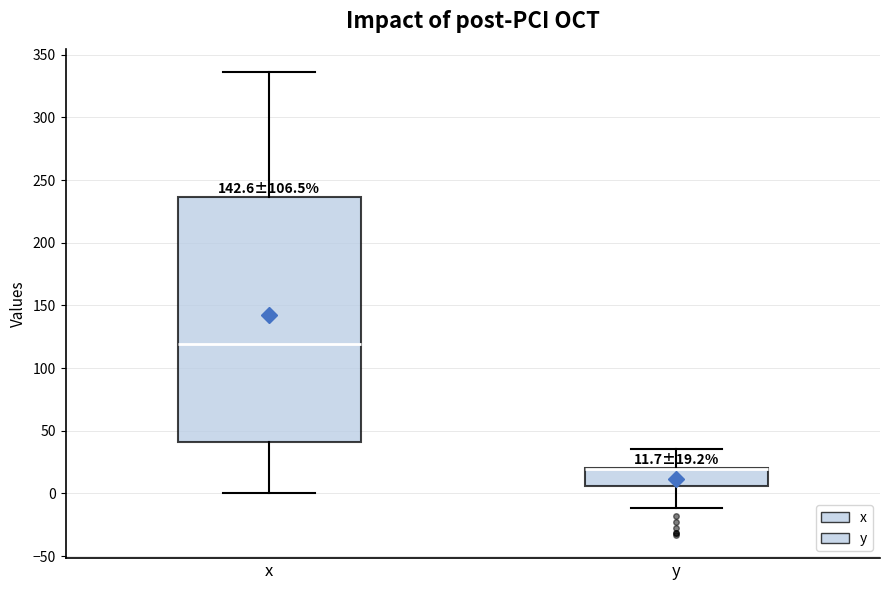

Which box is the tallest, from its lower edge to its upper edge?

x